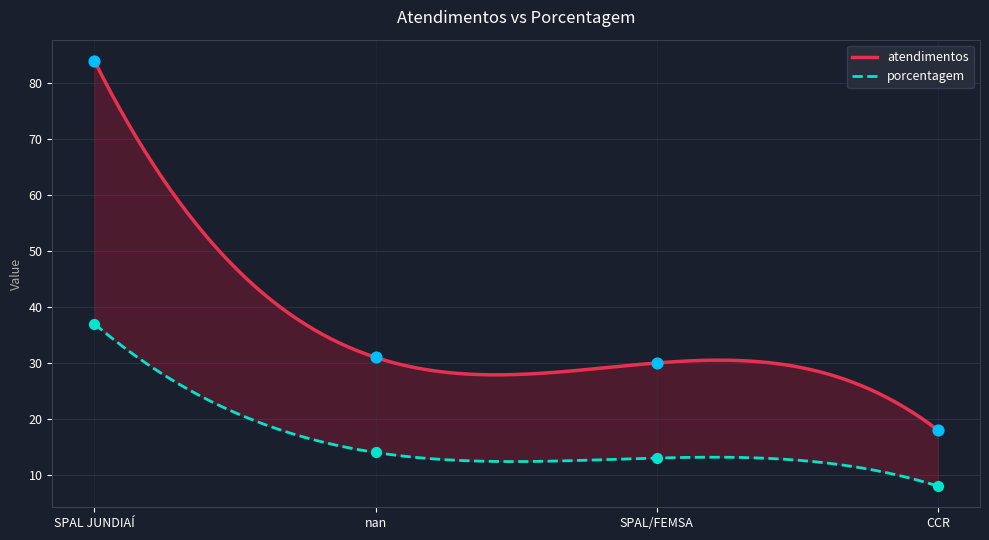

Is the value of atendimentos at CCR greater than the value of porcentagem at SPAL/FEMSA?

Yes